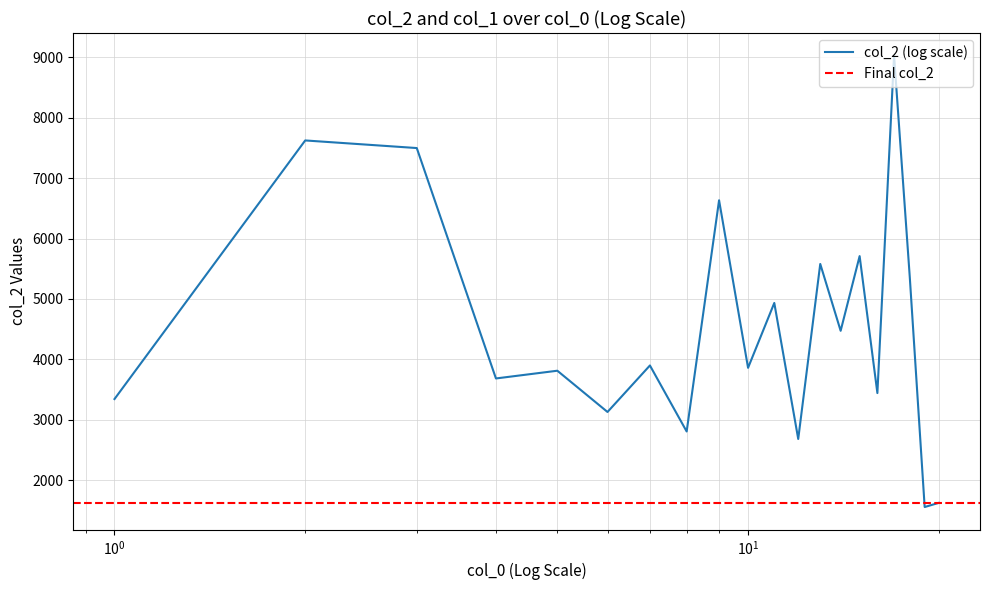

How many data points are above 3899?

9